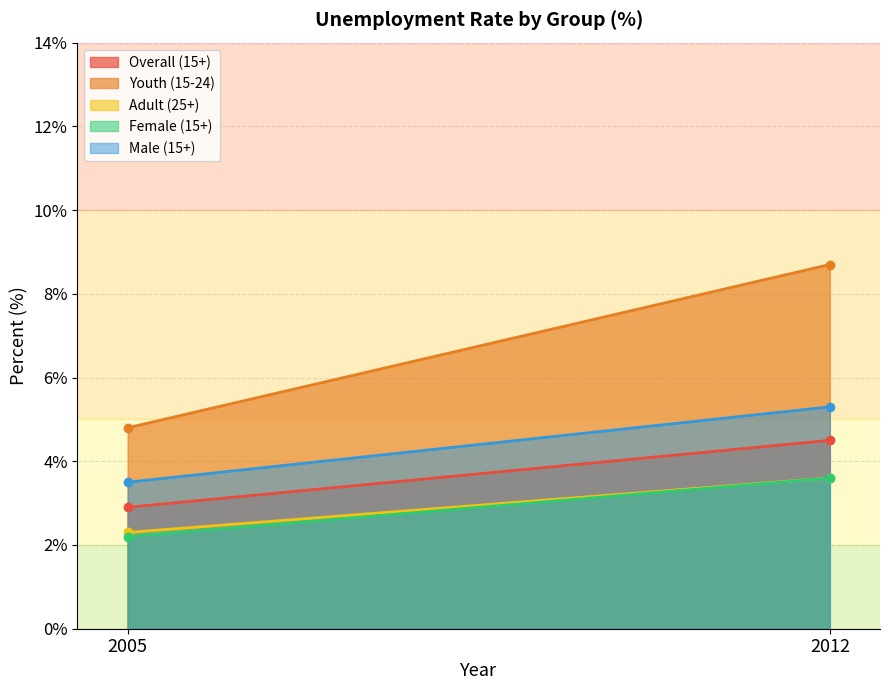

How many data points does each series have?

2